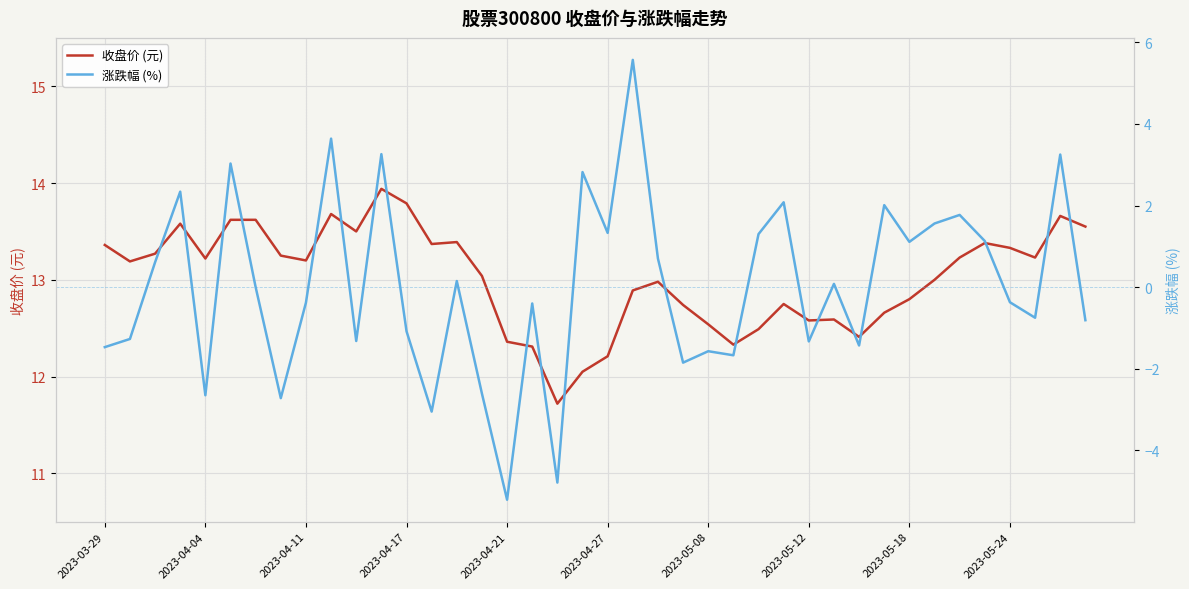

What is the sum of all 涨跌幅 (%) values?

1.0